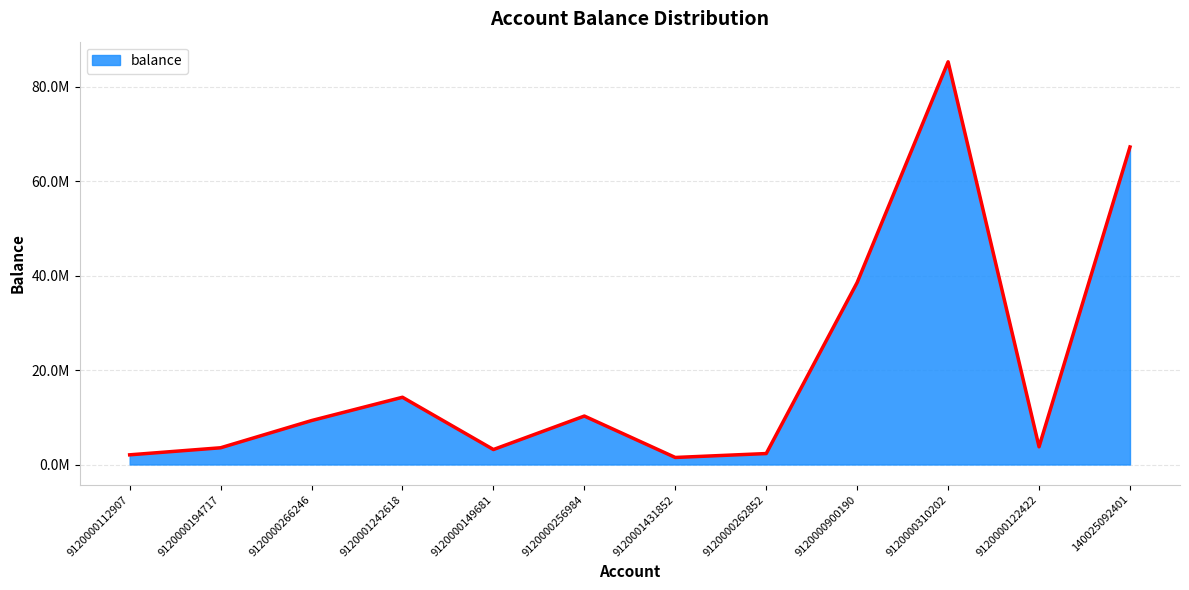

Does the chart have visible grid lines?

Yes